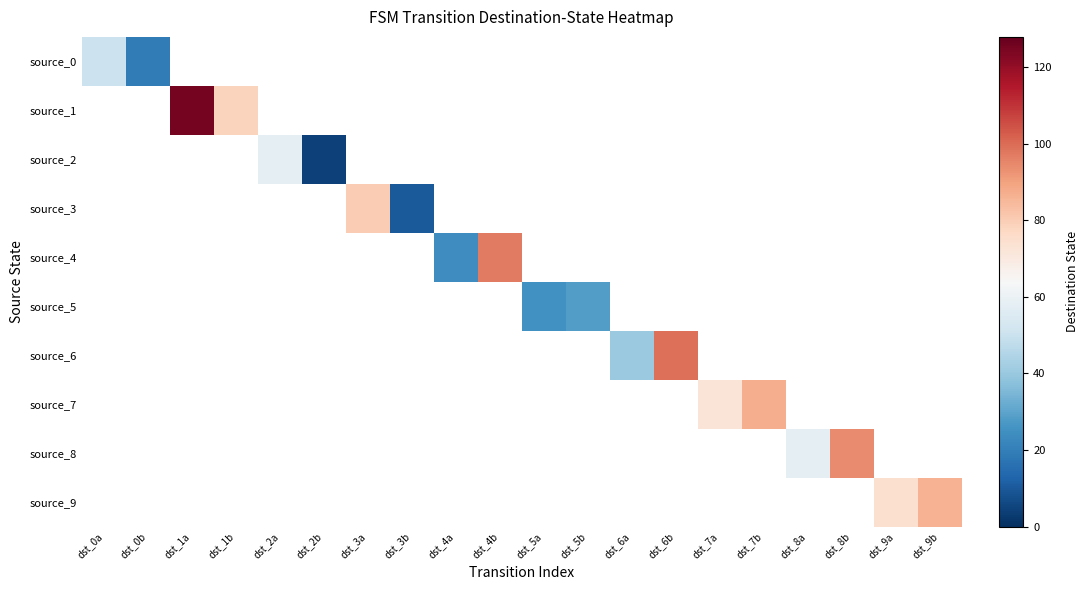

What is the minimum value shown in the chart?

4.0